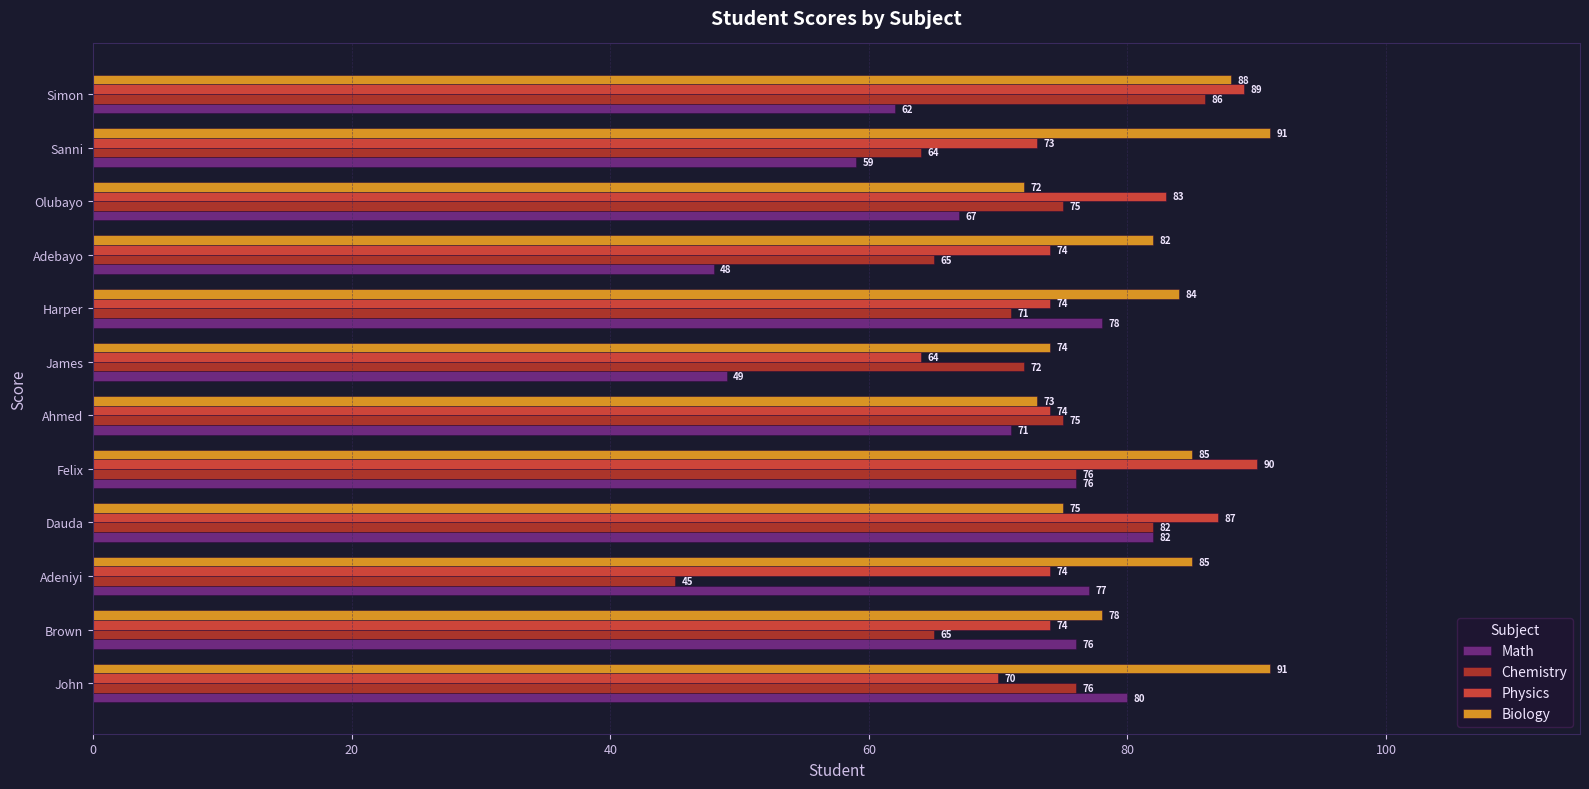

The value of Math at Simon is 62. True or false?

True